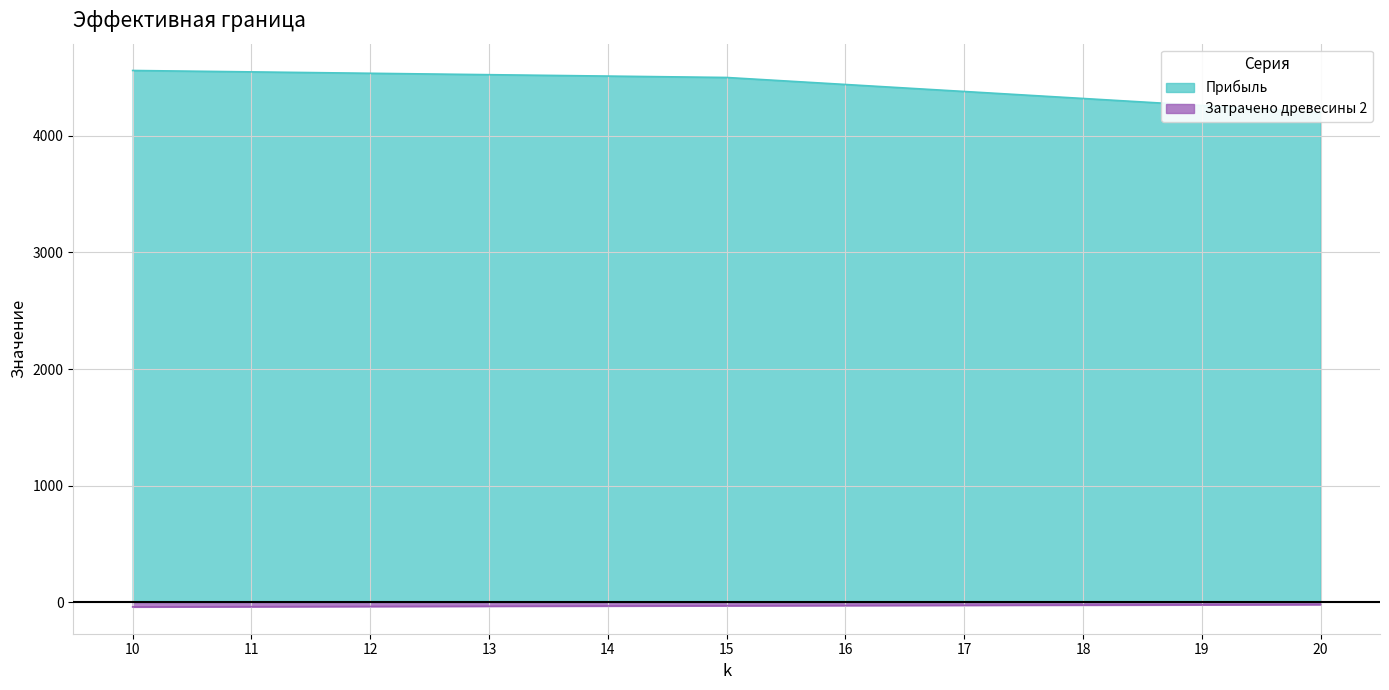

How many Затрачено древесины 2 values are between -36 and -24?

7